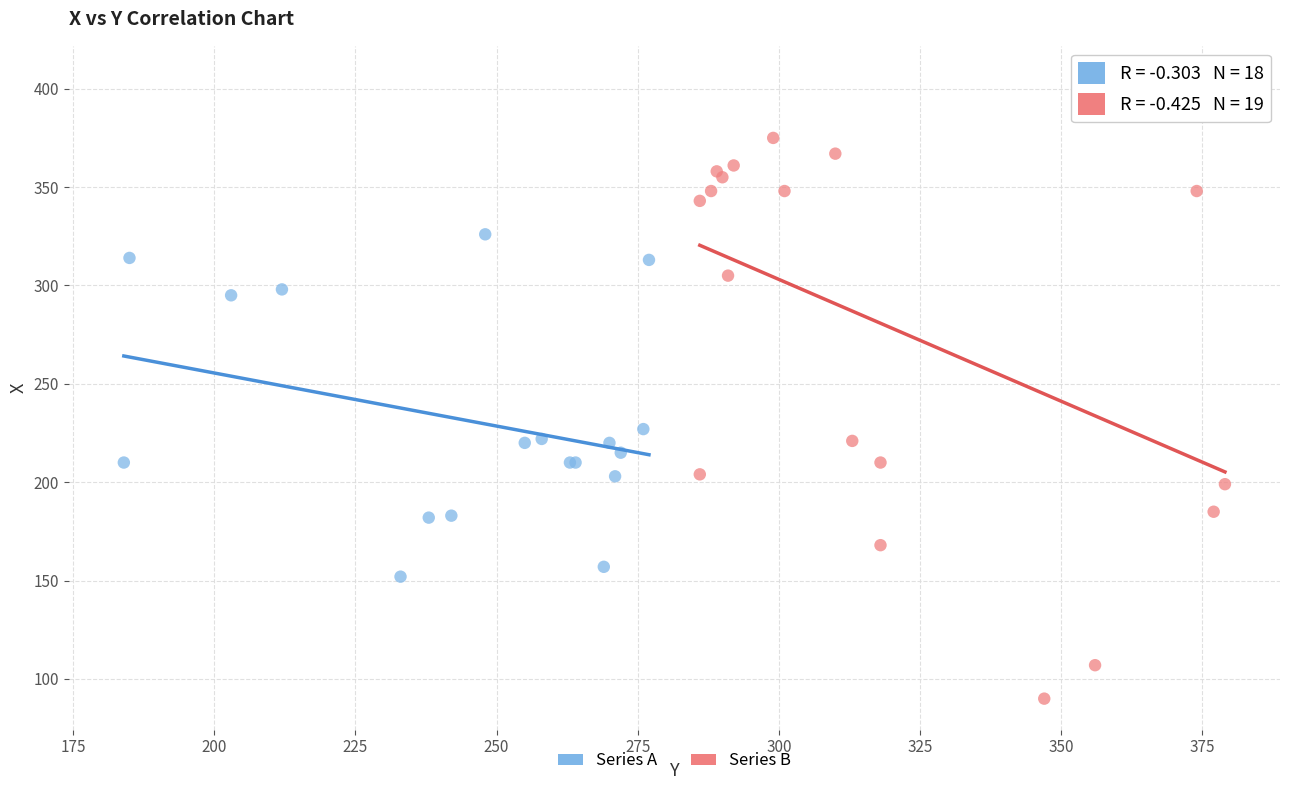

What are all the series names shown in the legend?

Series A, Series B